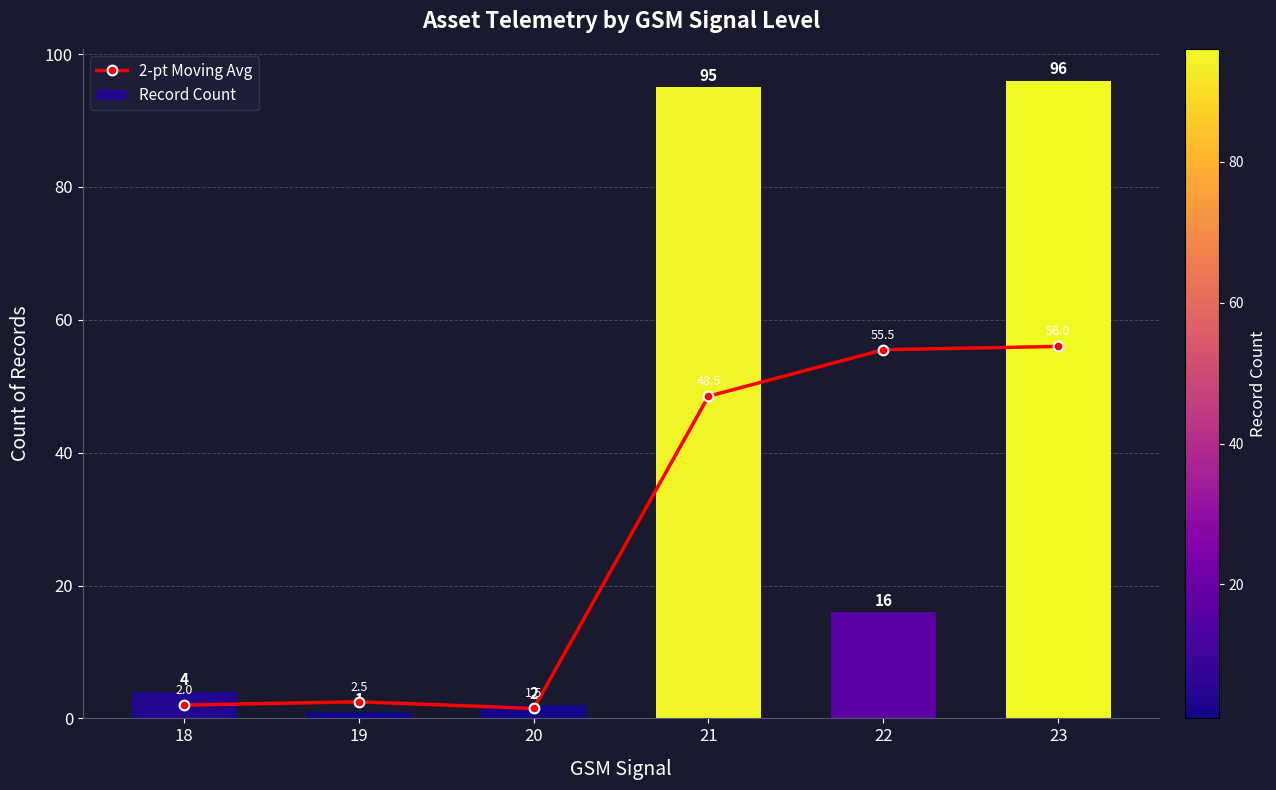

What are all the series names shown in the legend?

2-pt Moving Avg, Record Count